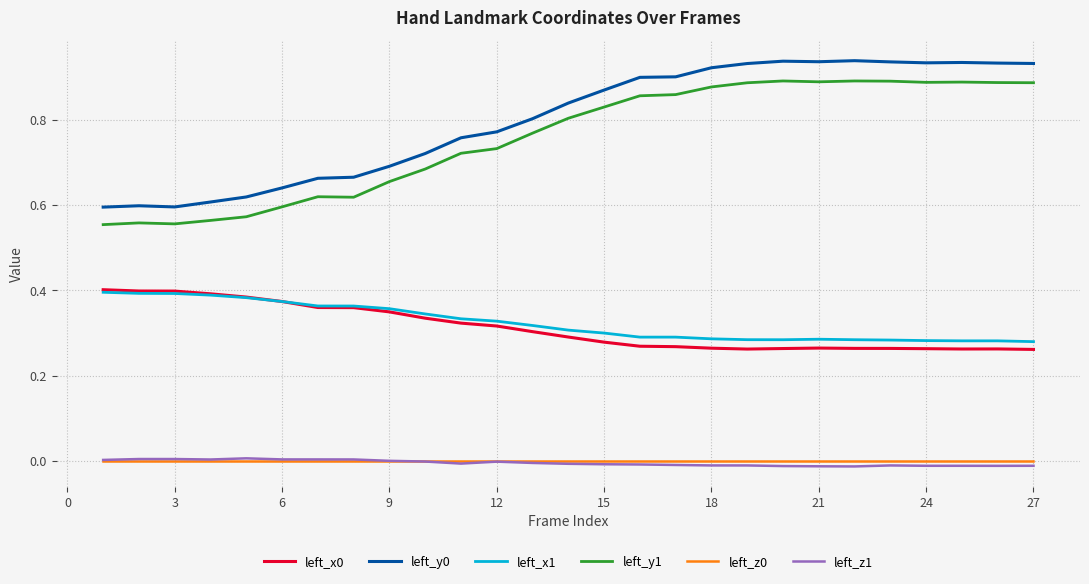

True or false: left_y1 and left_z0 intersect in this chart.

False